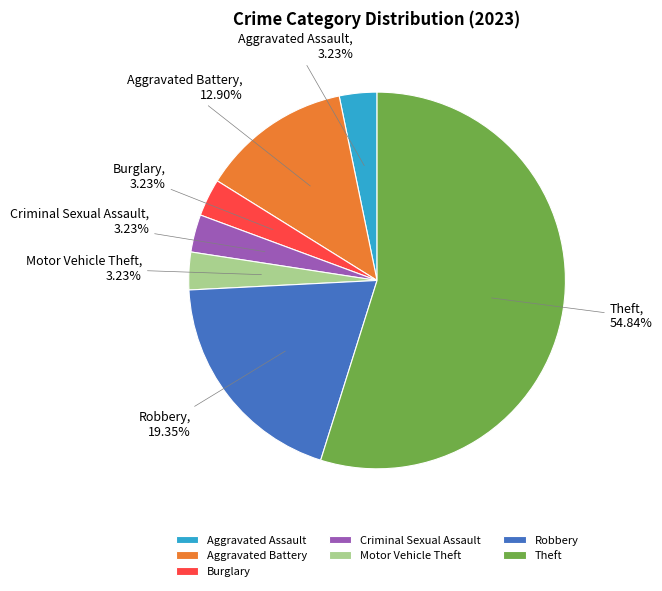

Which slice represents more than half of the pie?

Theft